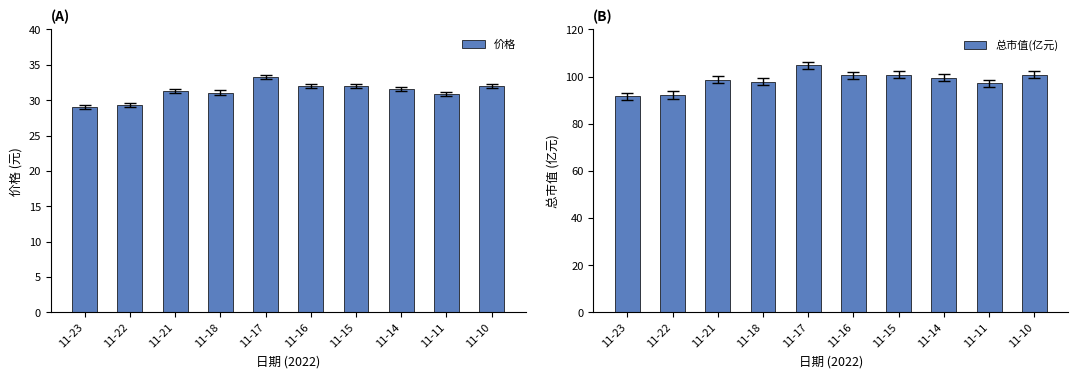

Which series changed the most between 11-21 and 11-11?

总市值(亿元)